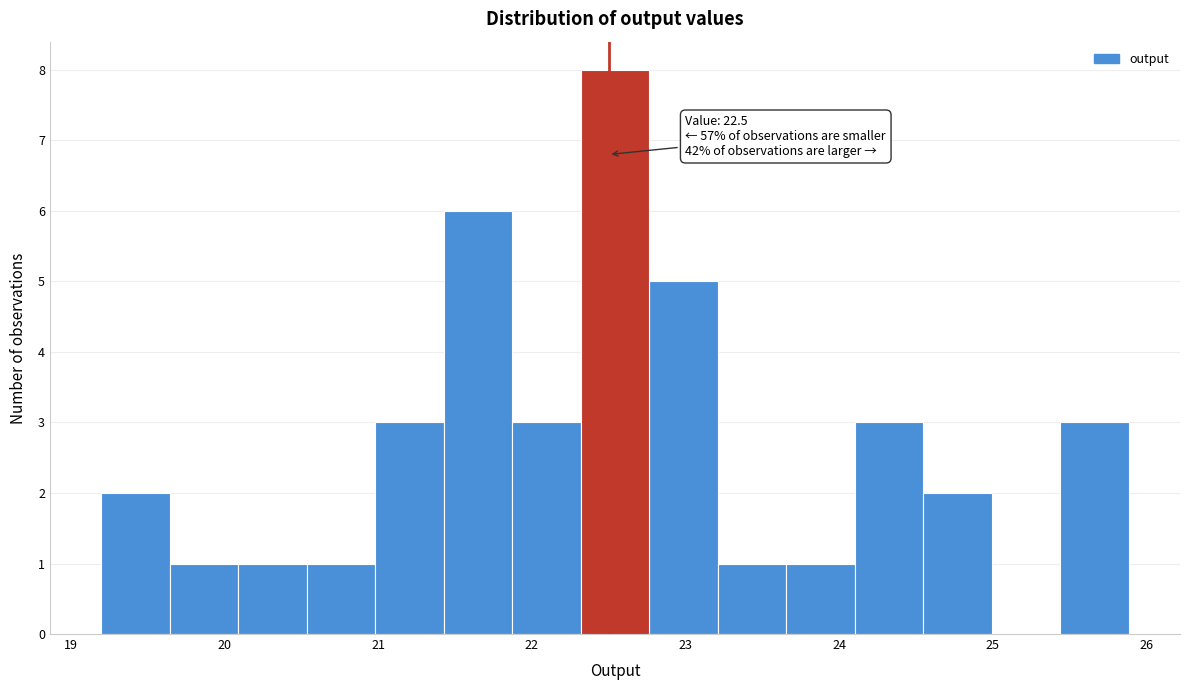

Which range on the x-axis has the tallest bar?

22.3 to 22.8